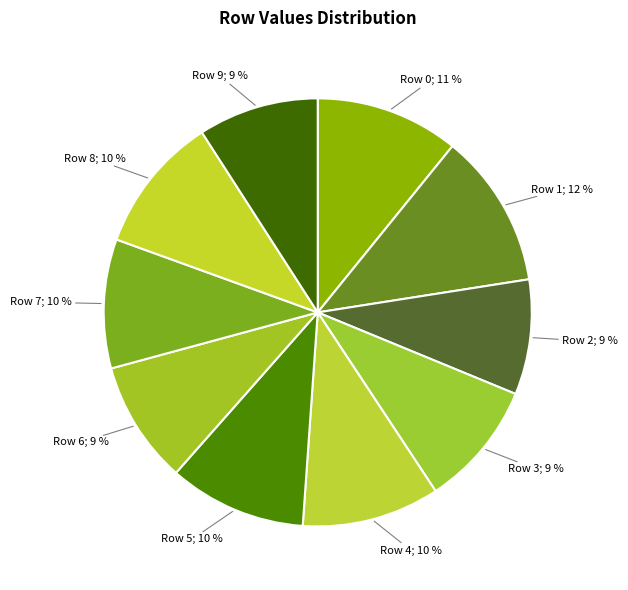

Count the number of slices in the pie.

10